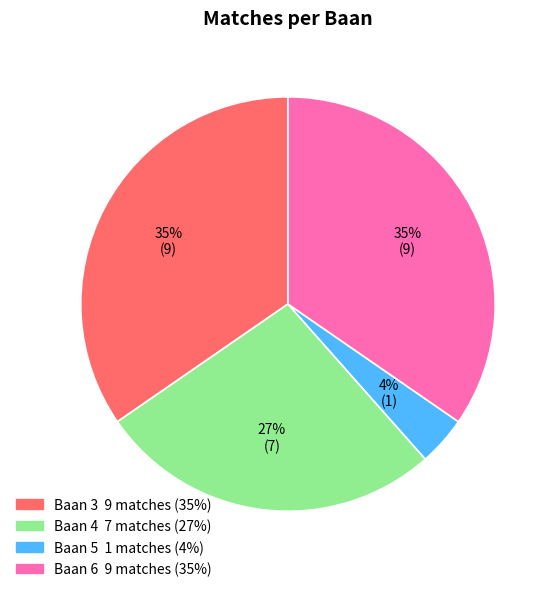

To the nearest percent, what is the difference between the largest and smallest slice percentages?

31%